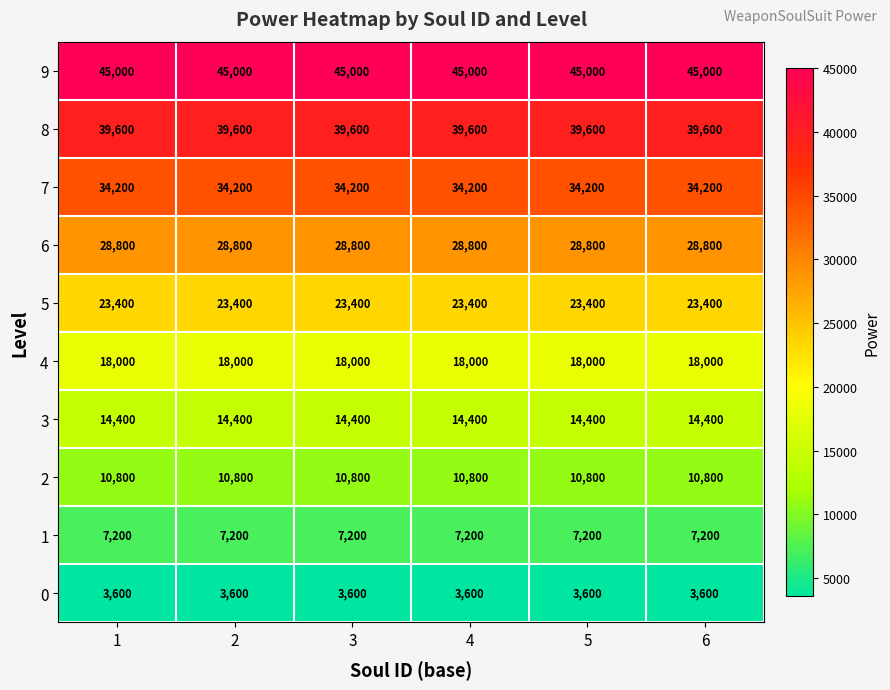

What is the difference between the highest and lowest values at 3?

41400